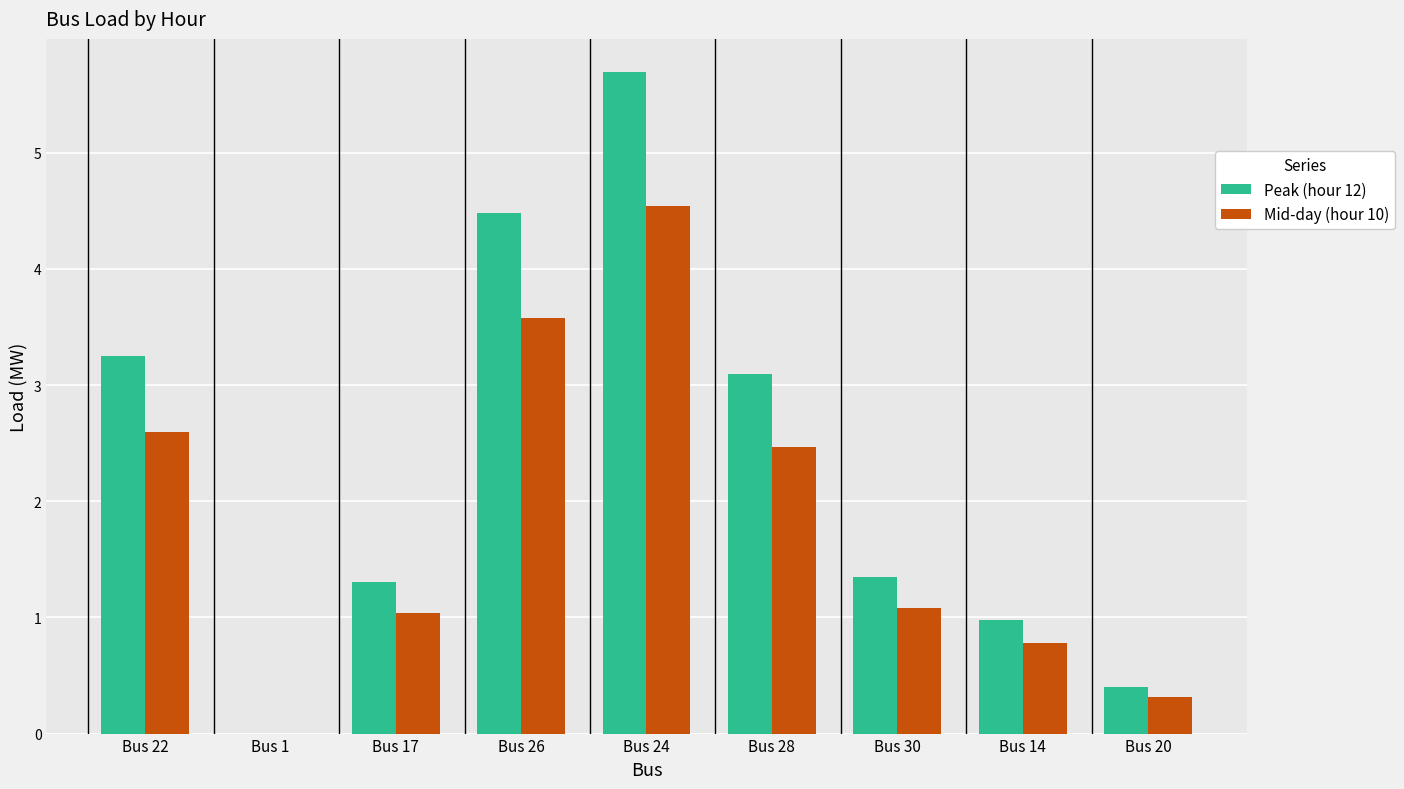

What is the total value across all series at Bus 24?

10.2